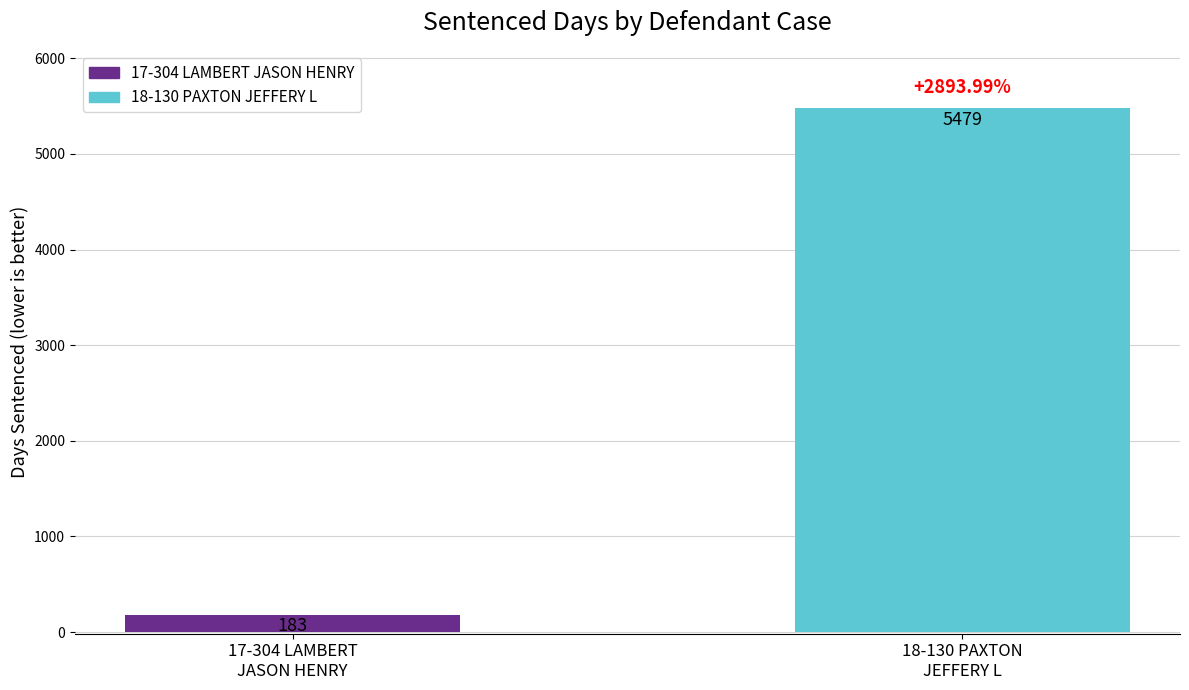

What is the difference between the maximum and minimum values?

5296